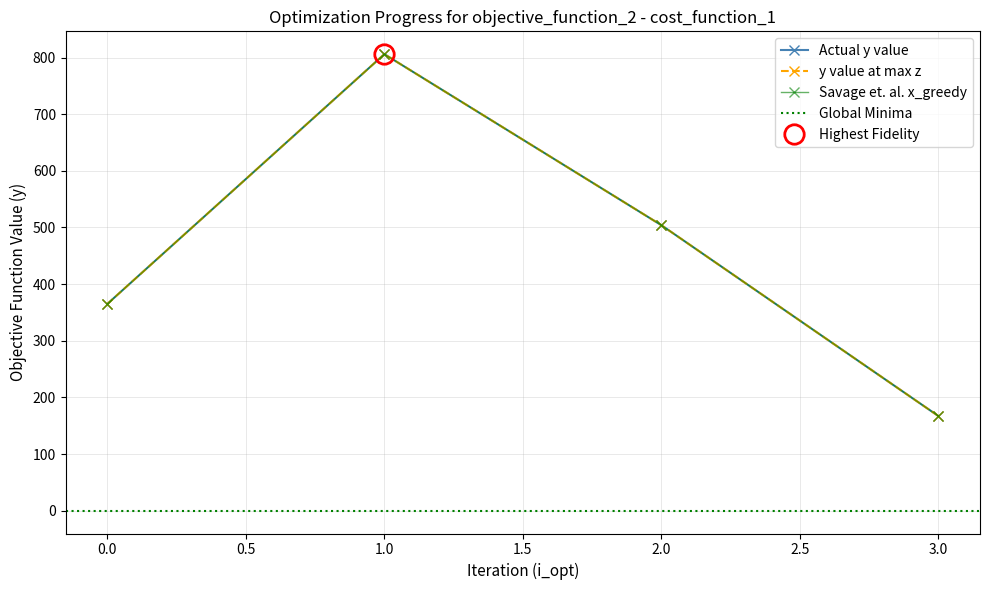

True or false: Savage et. al. x_greedy and y value at max z intersect in this chart.

False